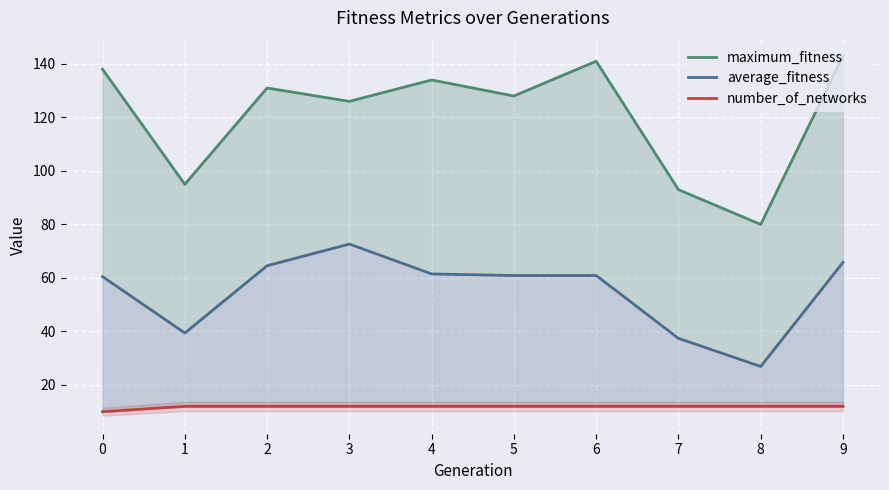

Rank the series by their maximum value, from highest to lowest.

maximum_fitness, average_fitness, number_of_networks